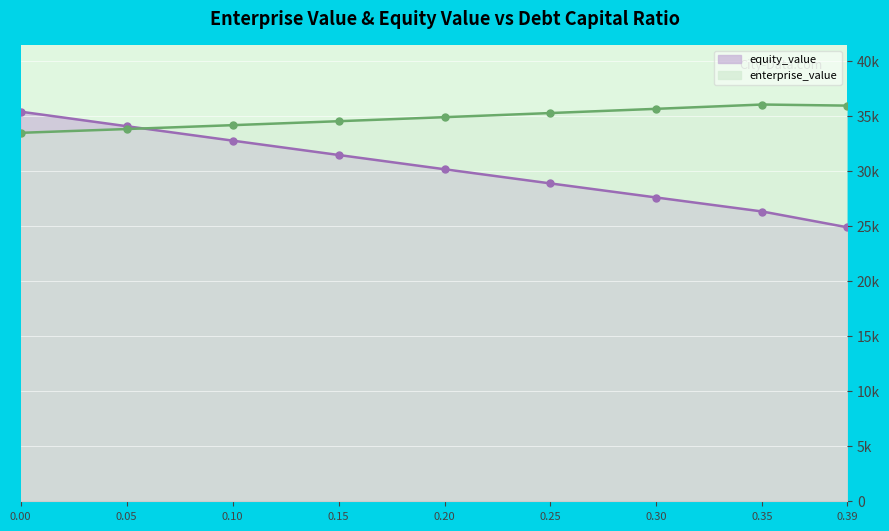

How many times do enterprise_value and equity_value cross each other?

1